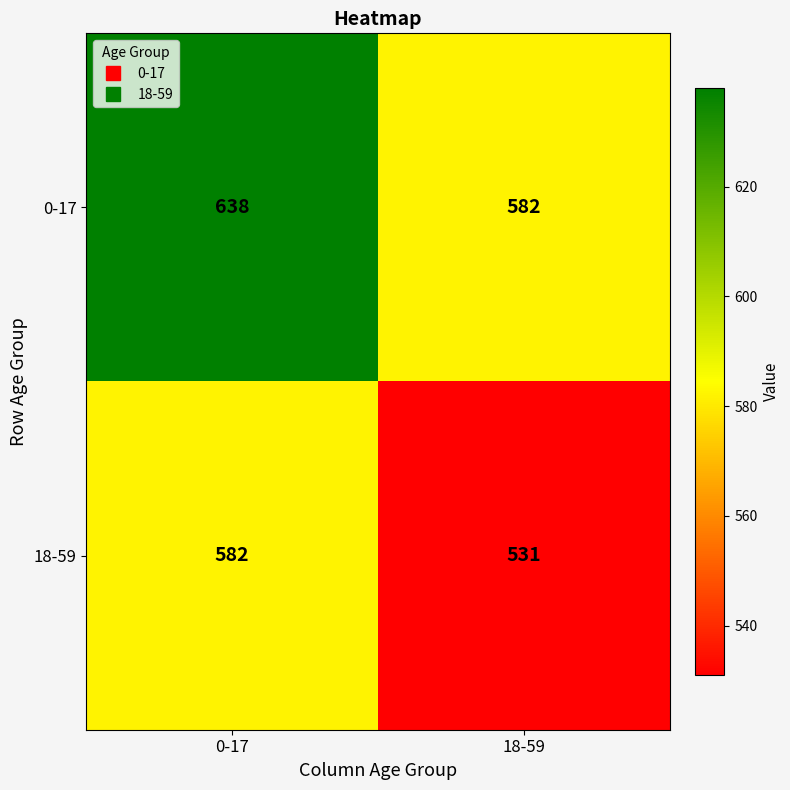

True or false: 18-59 has a value of 400 at 0-17.

False